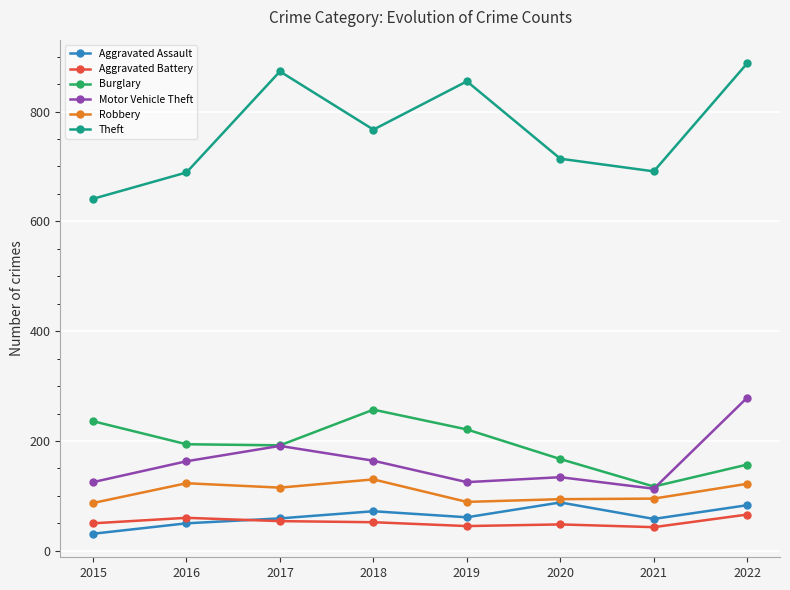

At which label does Aggravated Assault reach its minimum?

2015